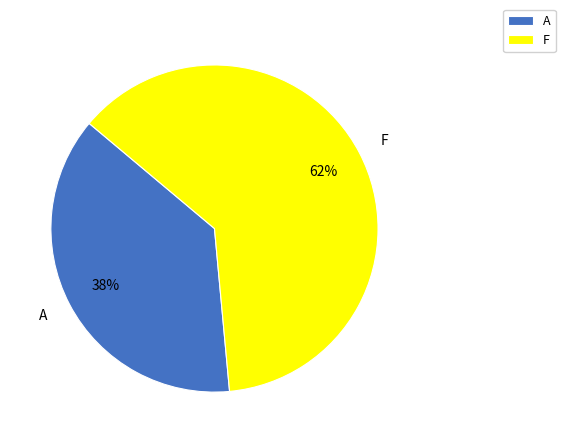

What is the smallest slice in the pie chart?

A